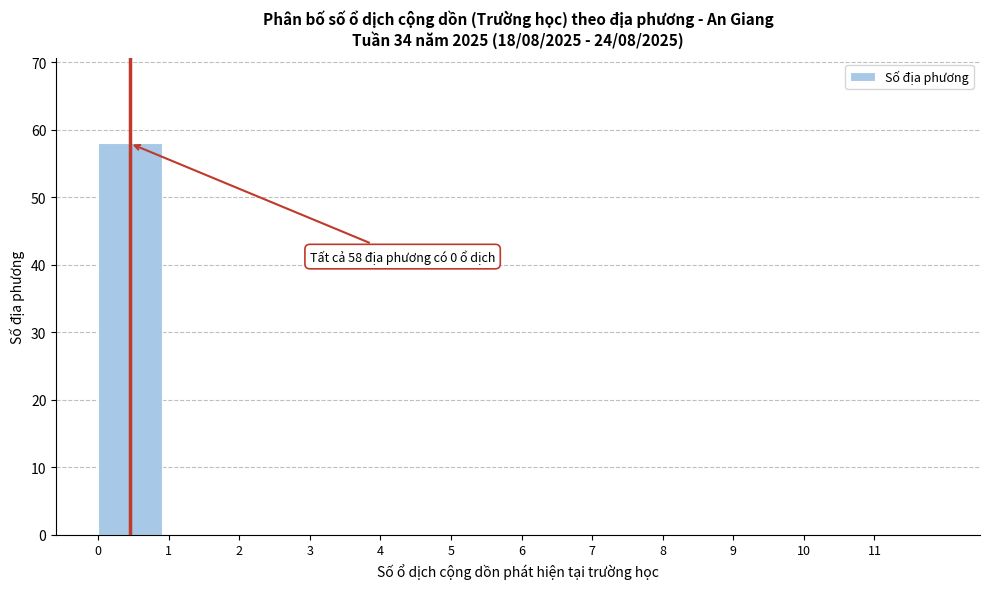

Over which range of the x-axis is the bar tallest?

0 to 1